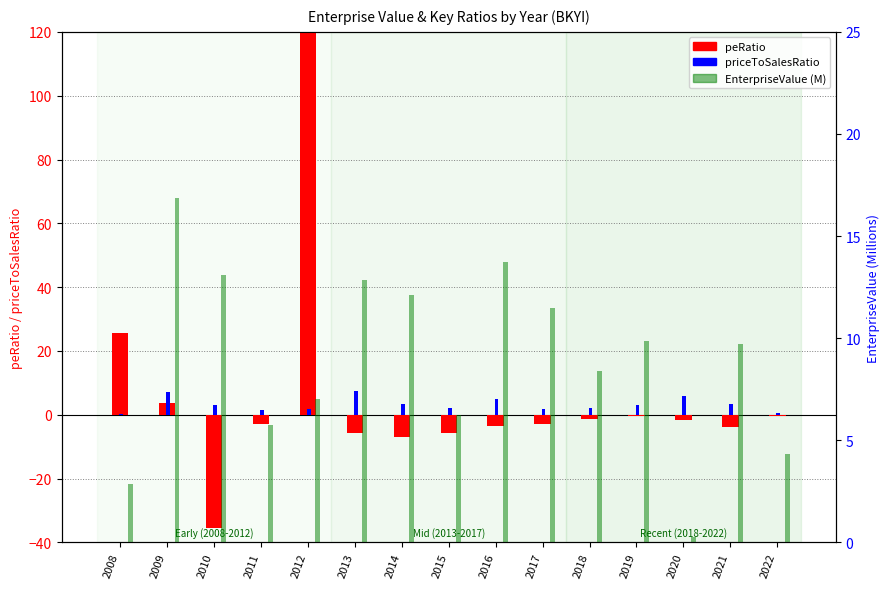

Read the EnterpriseValue (M) value at 2012.

7.0